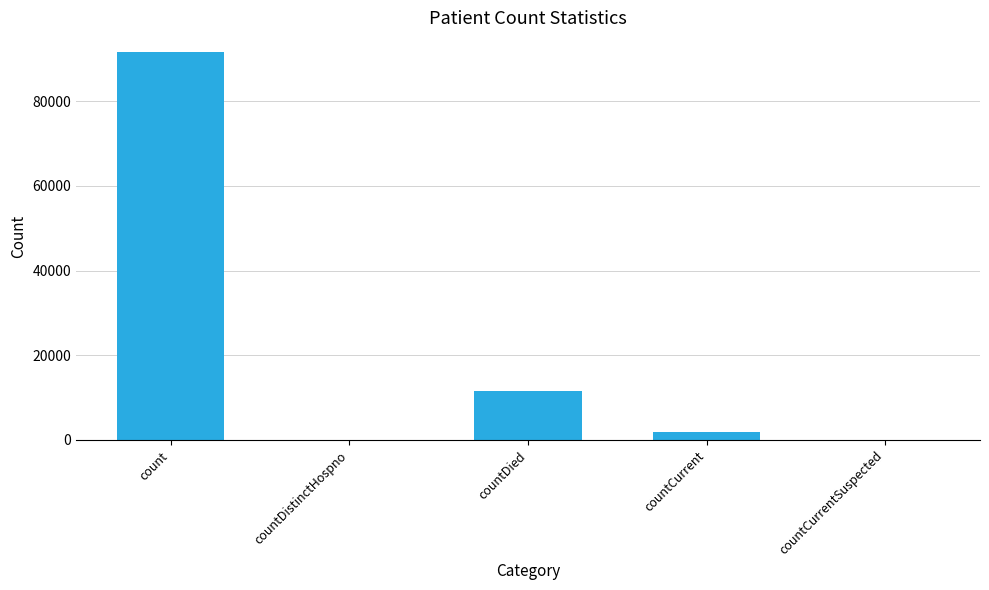

What is the sum of all values?

105007